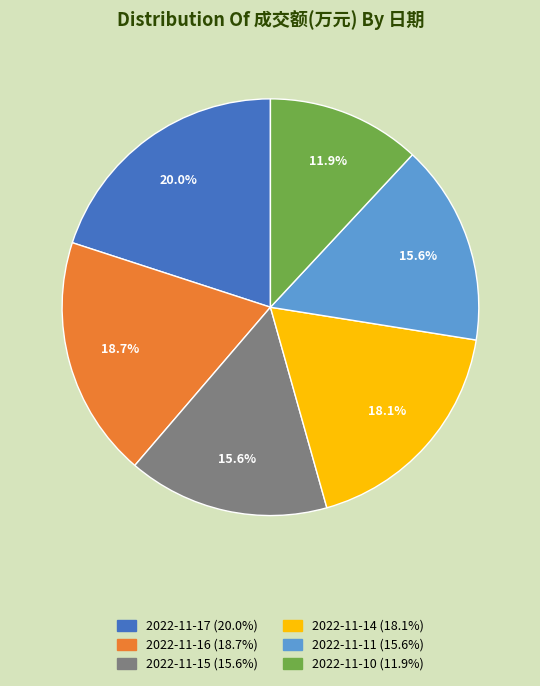

What is the smallest slice in the pie chart?

2022-11-10